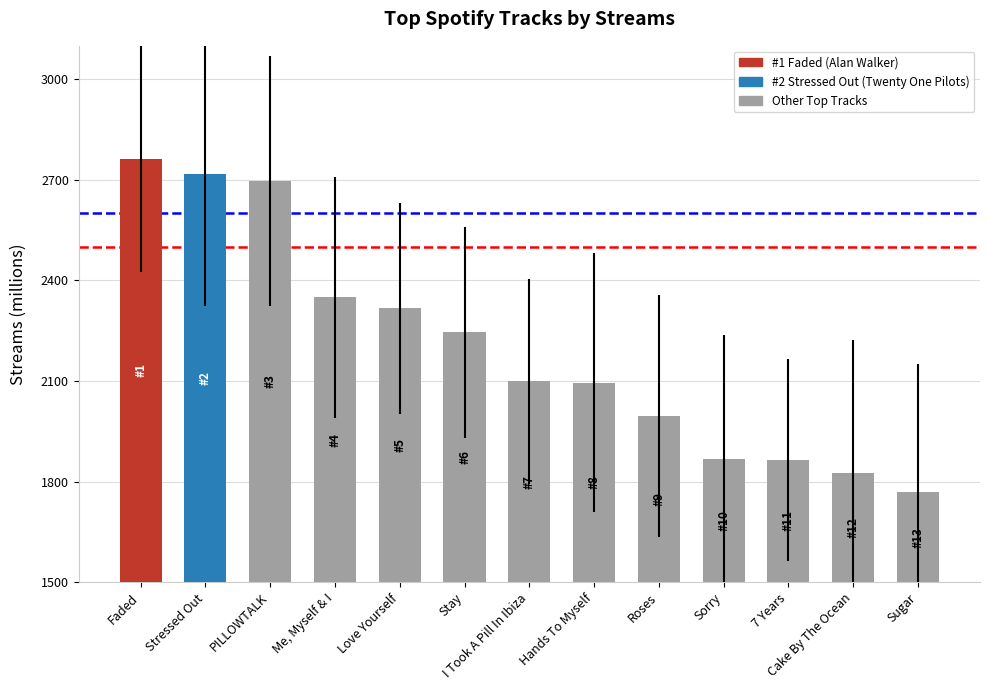

How many series are shown in this chart?

1